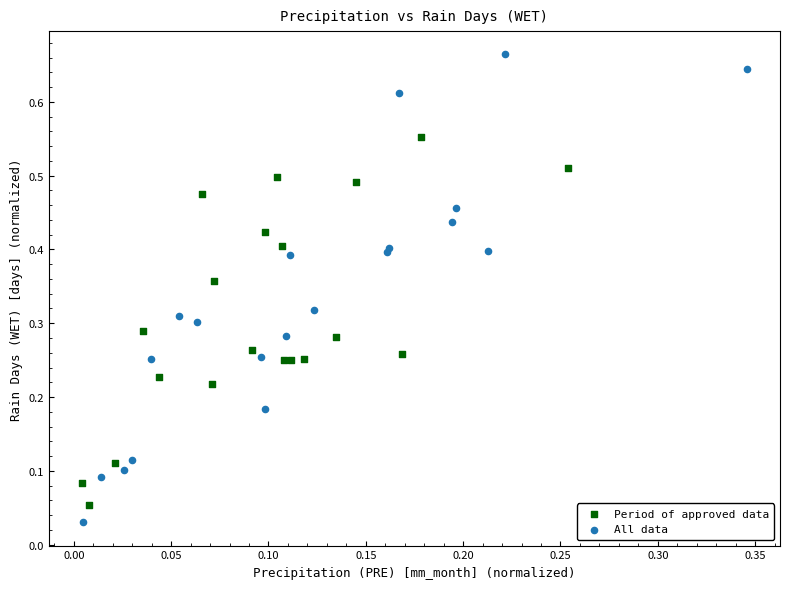

What are all the series names shown in the legend?

Period of approved data, All data